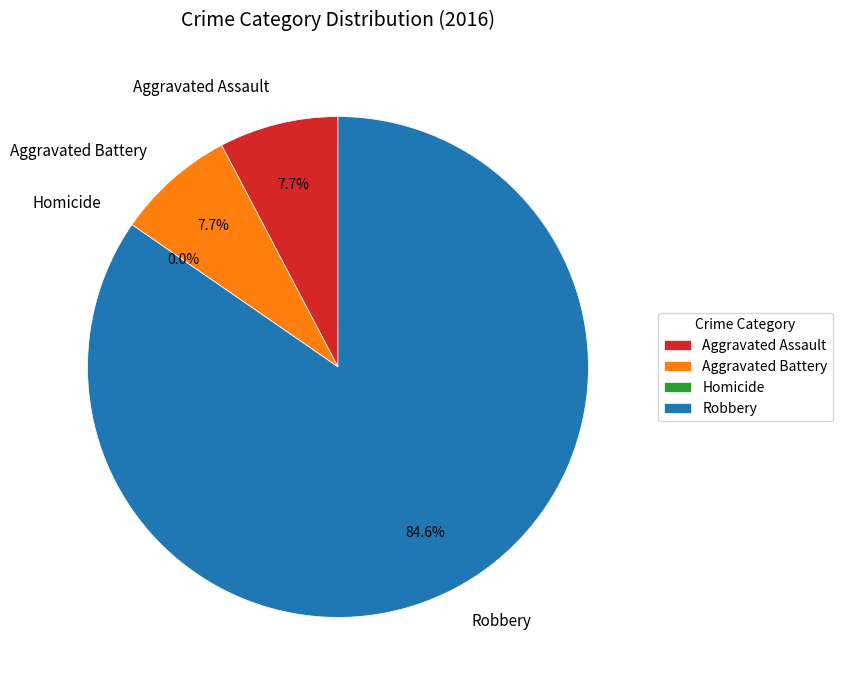

To the nearest percent, what is the combined percentage of Aggravated Assault and Aggravated Battery?

15%